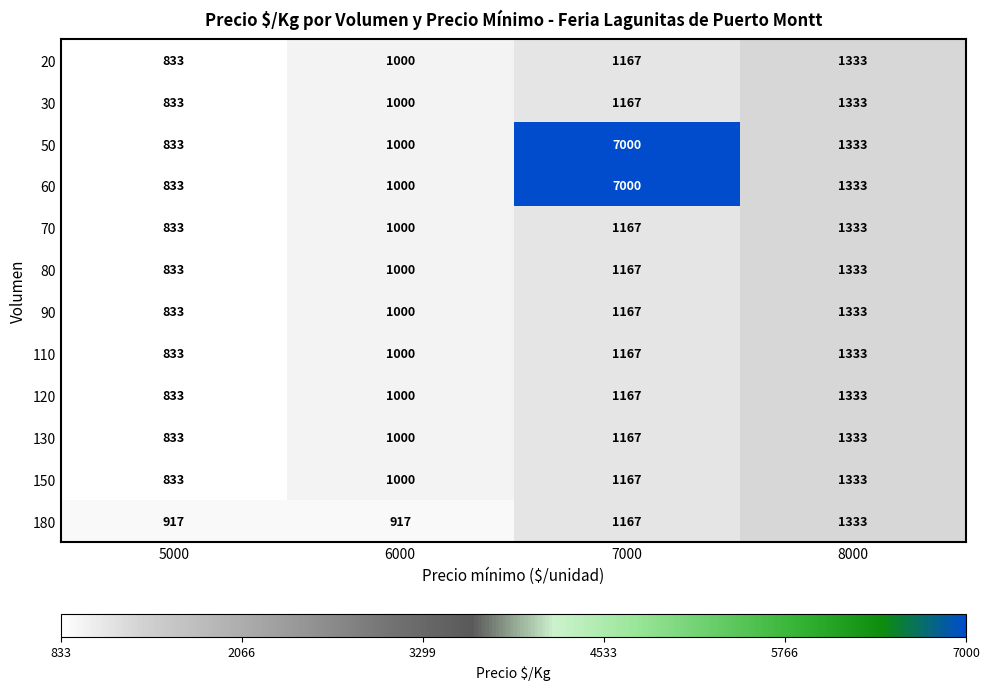

What value does the 90 series have at 8000, to the nearest 100?

1300